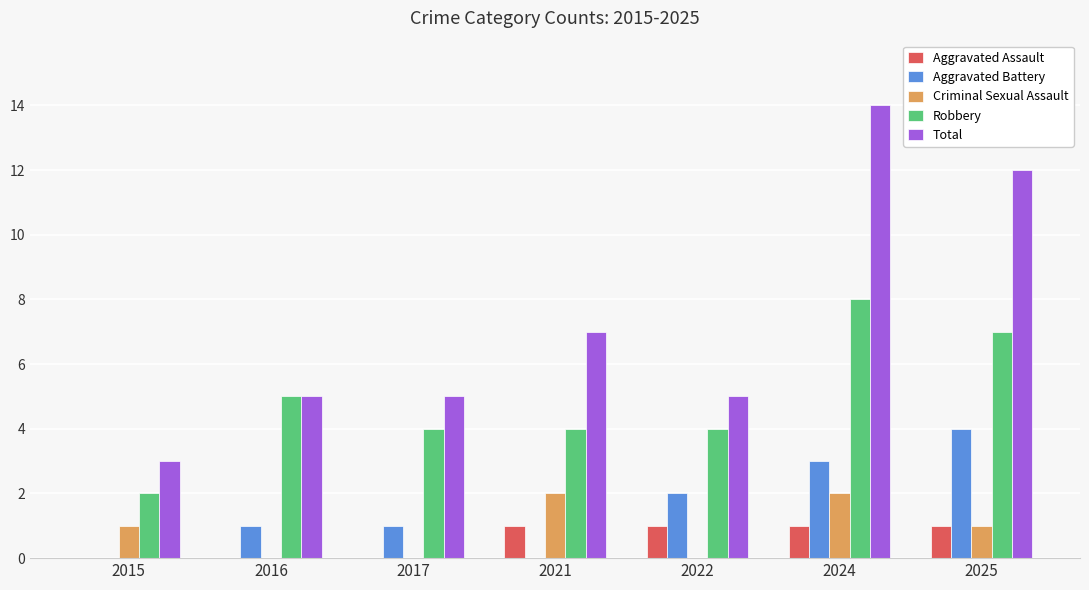

What is the average value of the Total series?

7